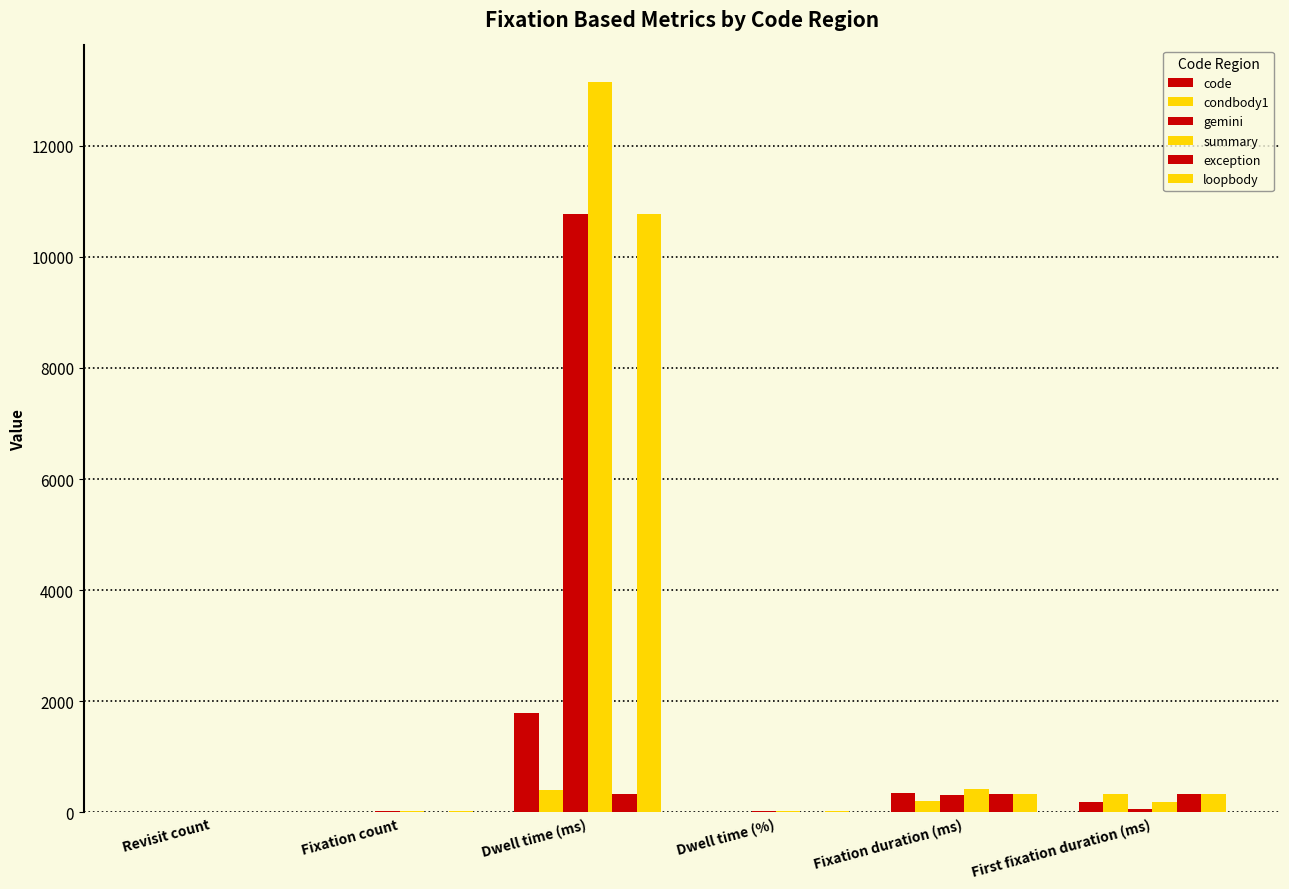

At which category is the sum across all series the highest?

Dwell time (ms)